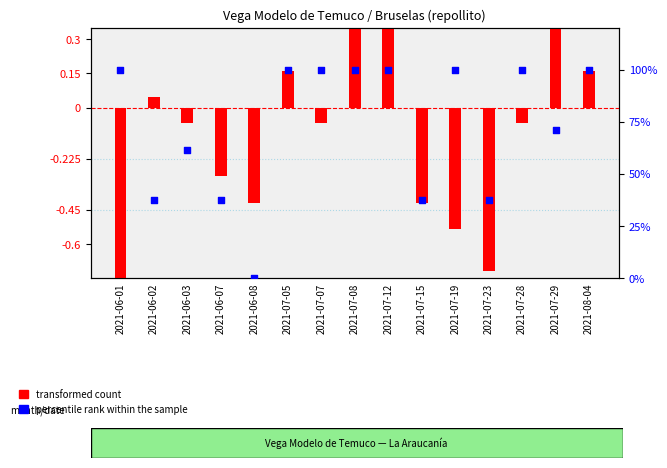

Is the value of percentile rank within the sample at 2021-08-04 greater than the value of transformed count at 2021-06-07?

Yes